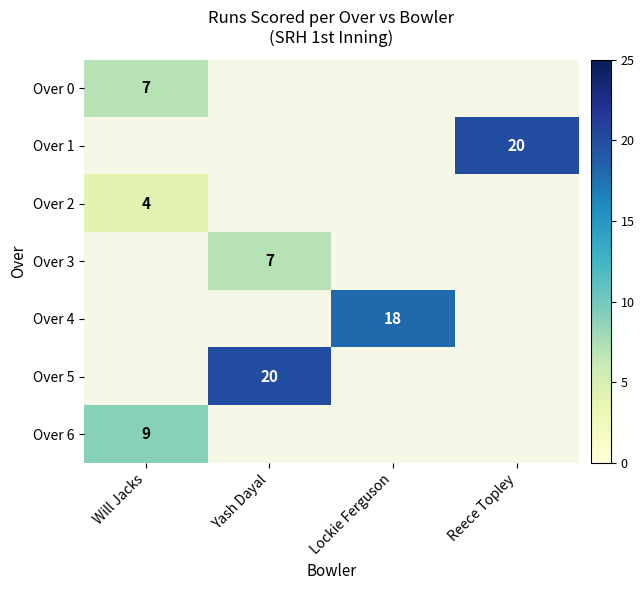

Is it true that Over 1 equals 26 at Reece Topley?

False